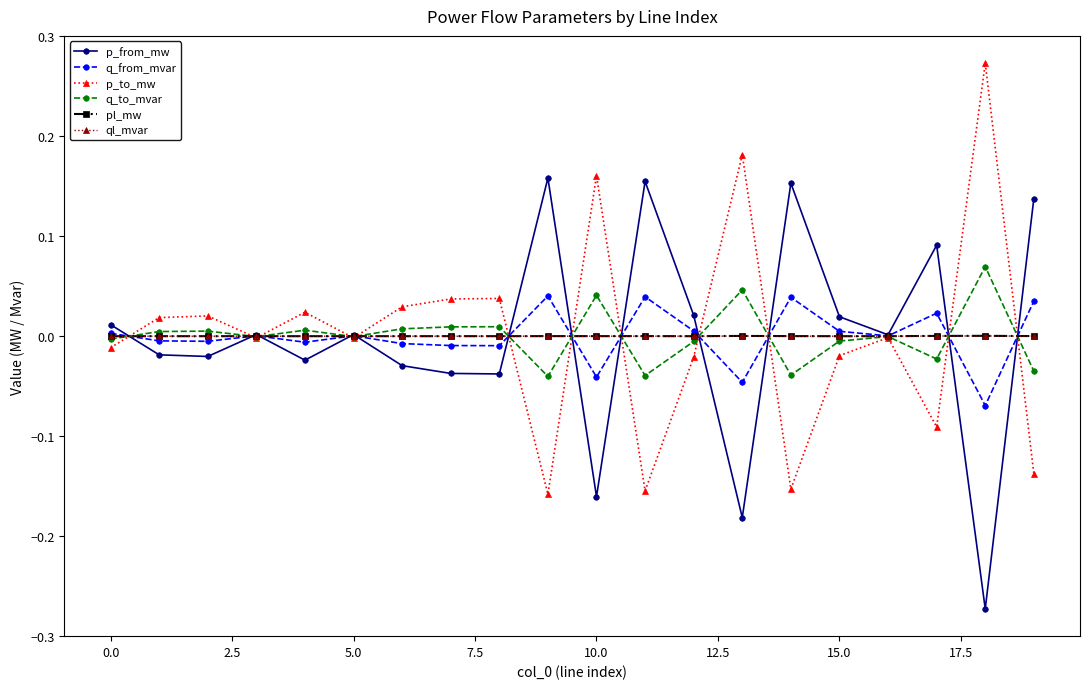

How many lines are shown in the chart?

6